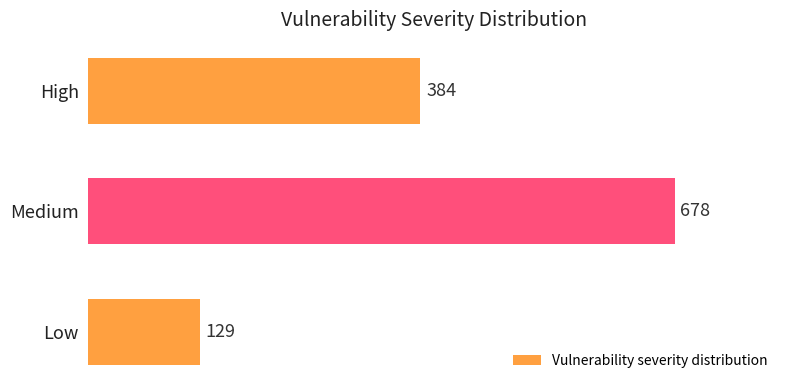

List the labels in order of value, smallest first.

Low, High, Medium